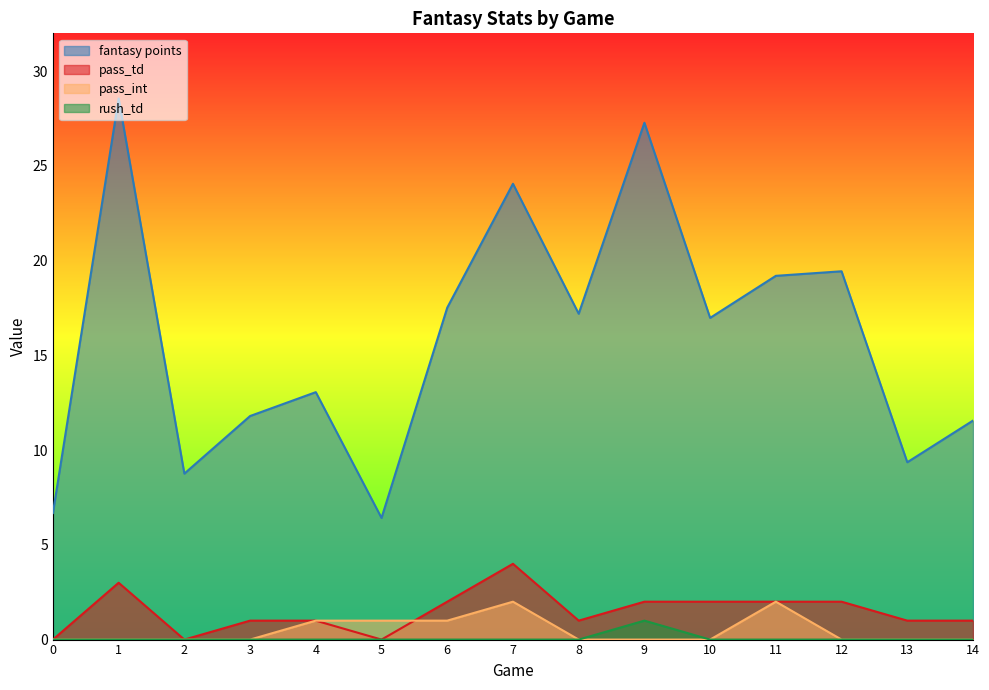

How many lines are shown in the chart?

4